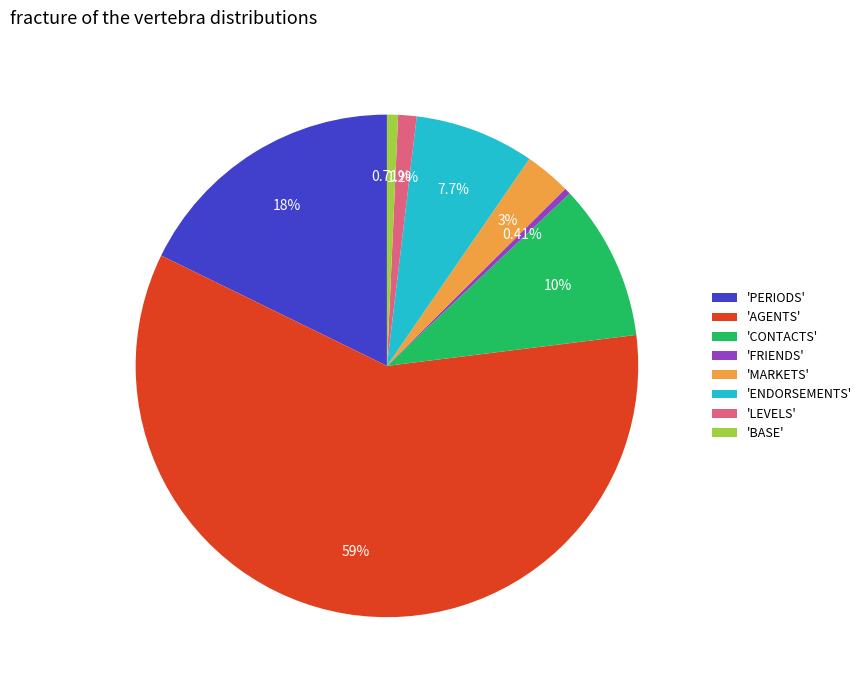

How many slices are in this pie chart?

8